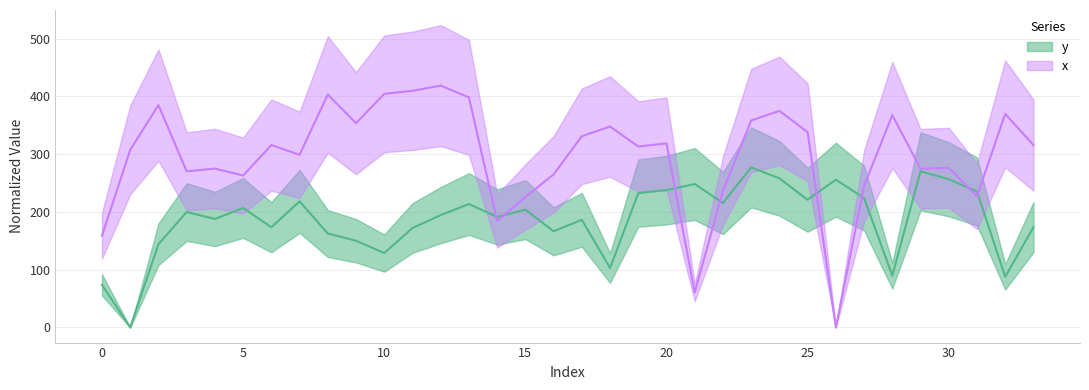

At 27, list the series in order from largest to smallest.

x, y